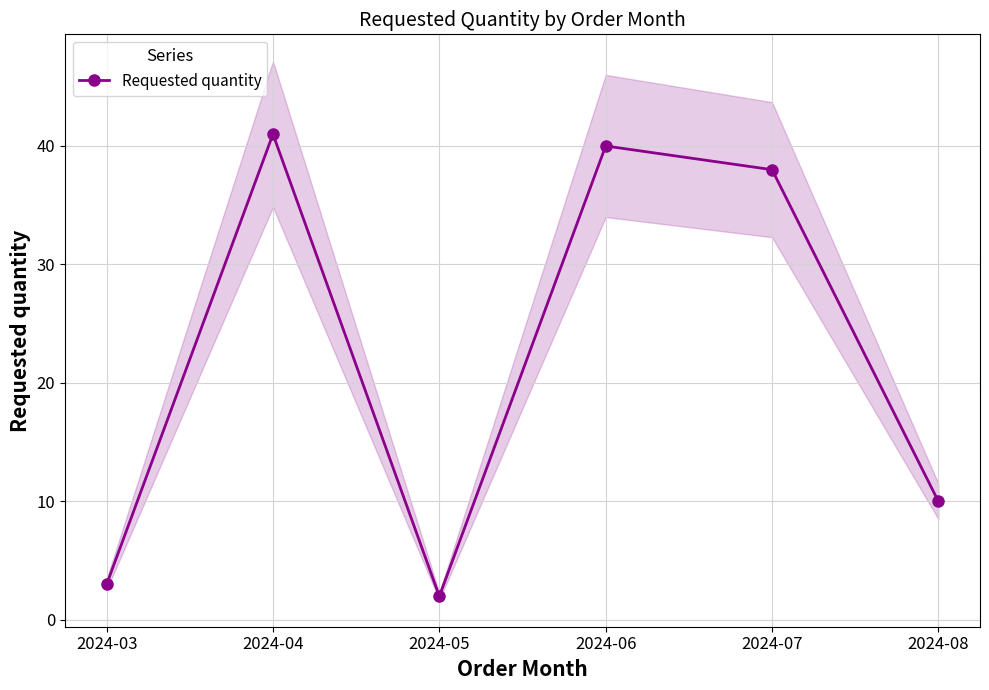

What is the average value?

22